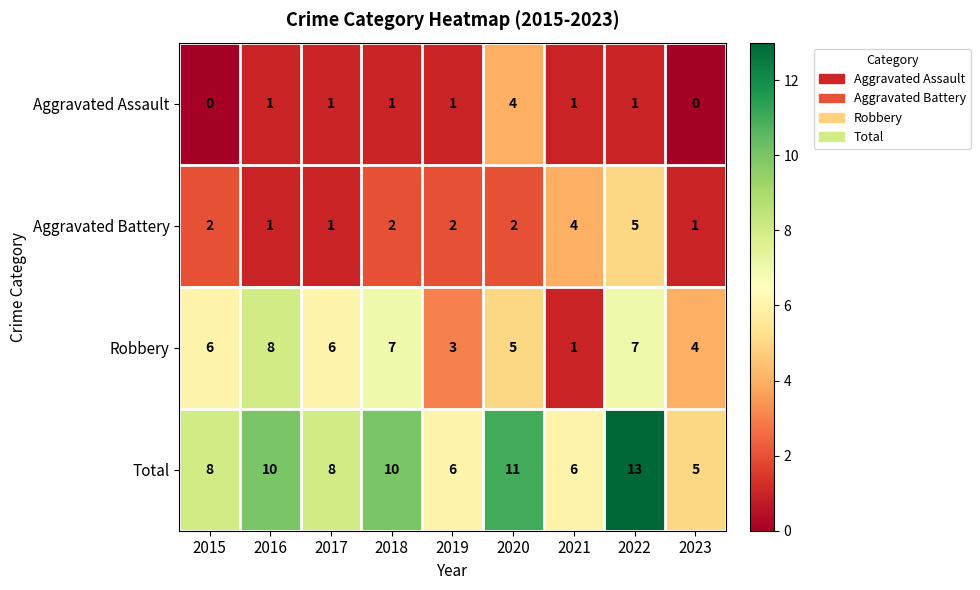

What is the approximate value of Total at 2017?

8